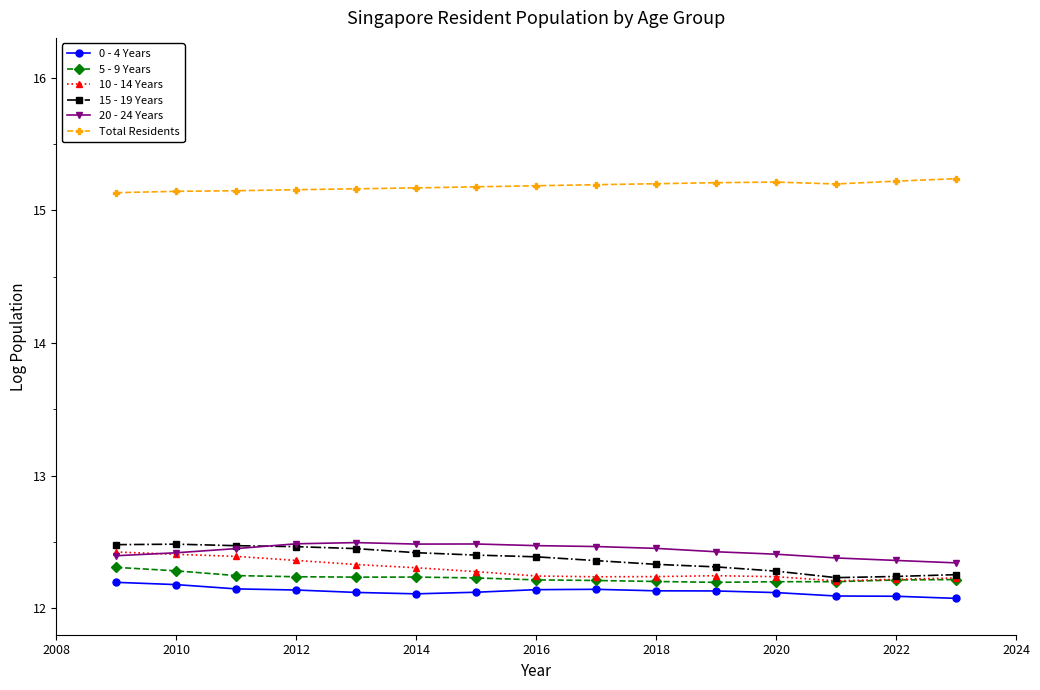

Is this an area chart (filled region under the line)?

No